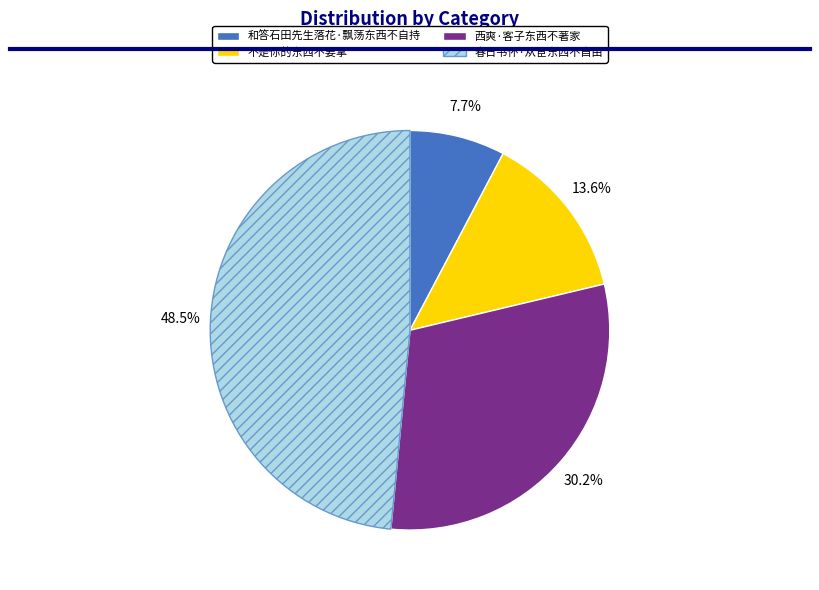

True or false: 西爽·客子东西不著家 accounts for 30% of the total.

True